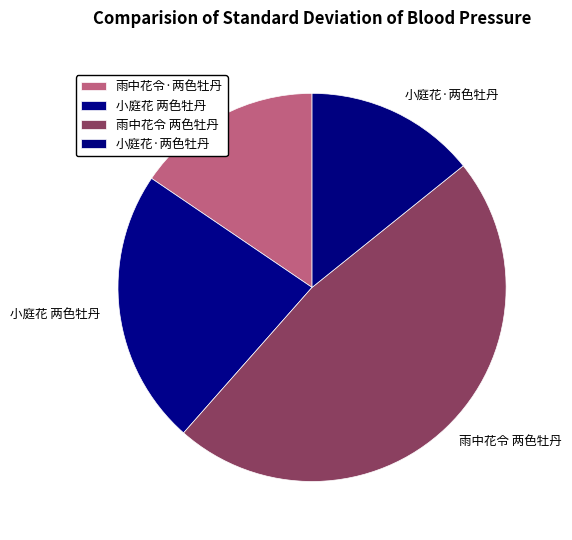

Which has a higher value, 雨中花令 两色牡丹 or 小庭花 两色牡丹?

雨中花令 两色牡丹